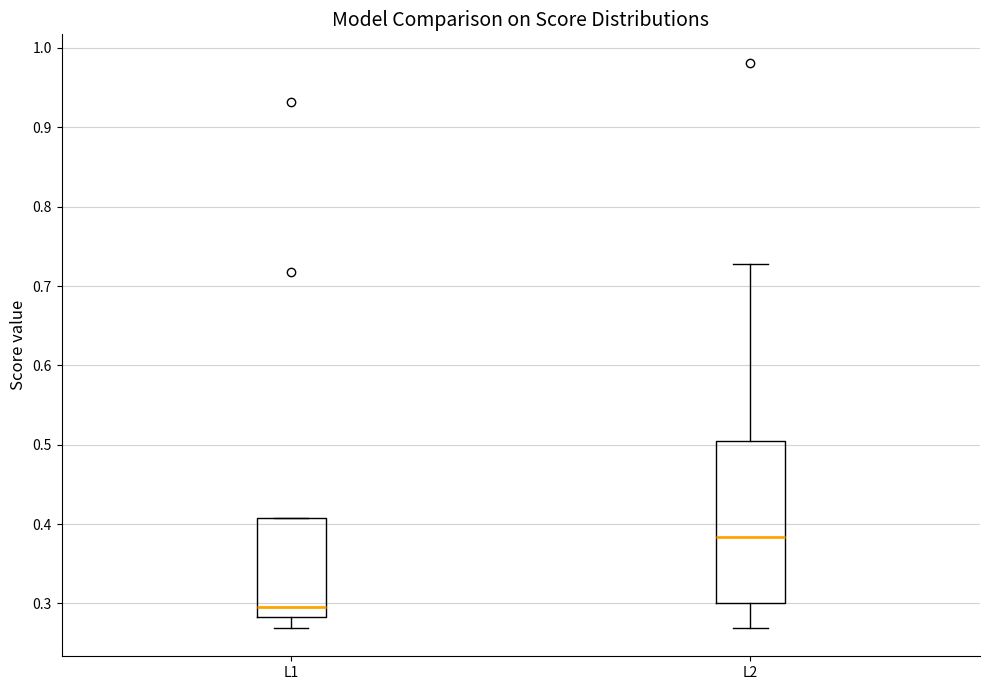

Reading left to right, transcribe this box plot: for each box, give where its median line is, the range the box spans, and where its two whiskers end, as read against the y-axis. The values are not printed on the chart, so give them approximately, as read against the axis.

L1: median 0.30, box 0.28 to 0.41, whiskers 0.27 to 0.41
L2: median 0.38, box 0.30 to 0.50, whiskers 0.27 to 0.73